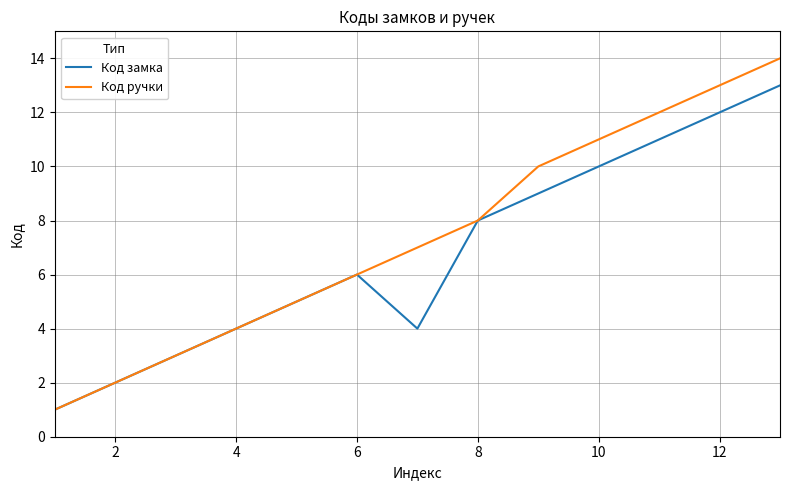

Which series has the largest total across all categories?

Код ручки